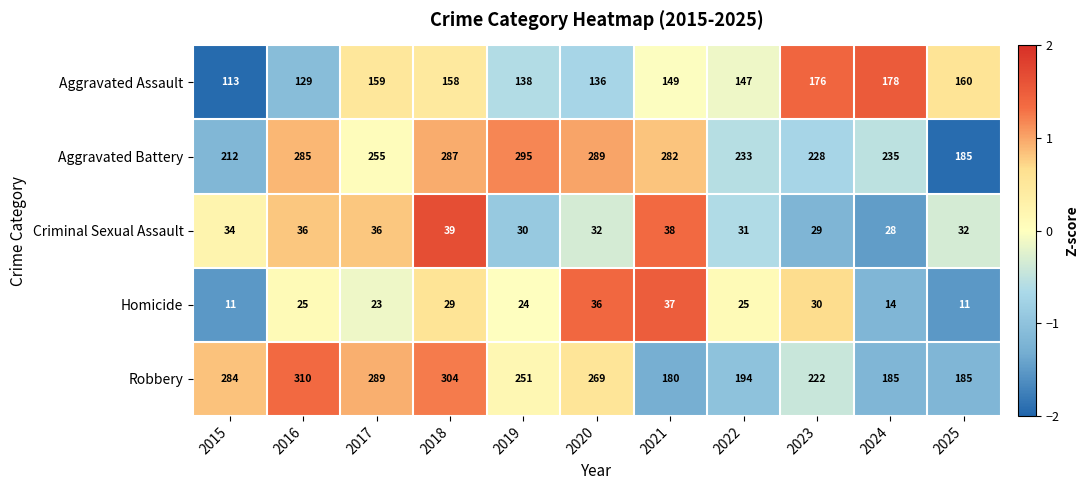

The Aggravated Assault series shows 149 at 2021. True or false?

True